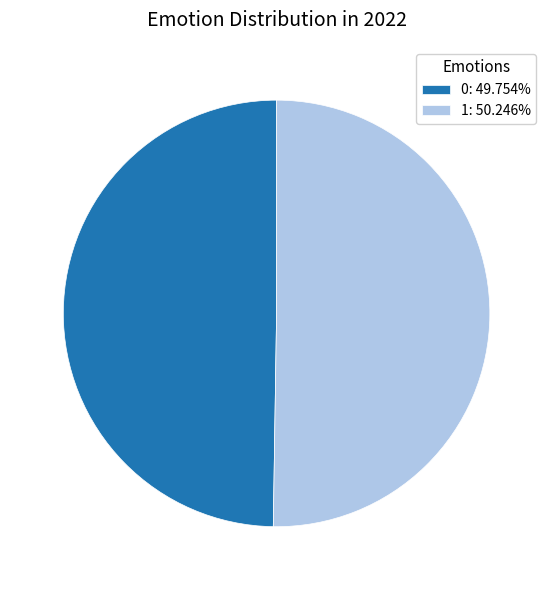

How many segments does this pie chart have?

2